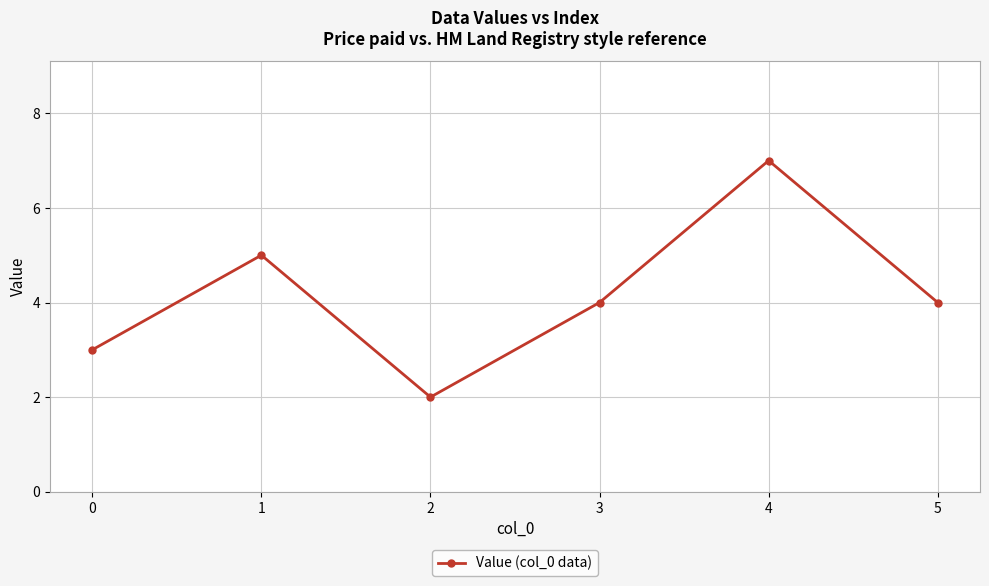

Reading left to right, extract all data points from this chart.

3	5	2	4	7	4